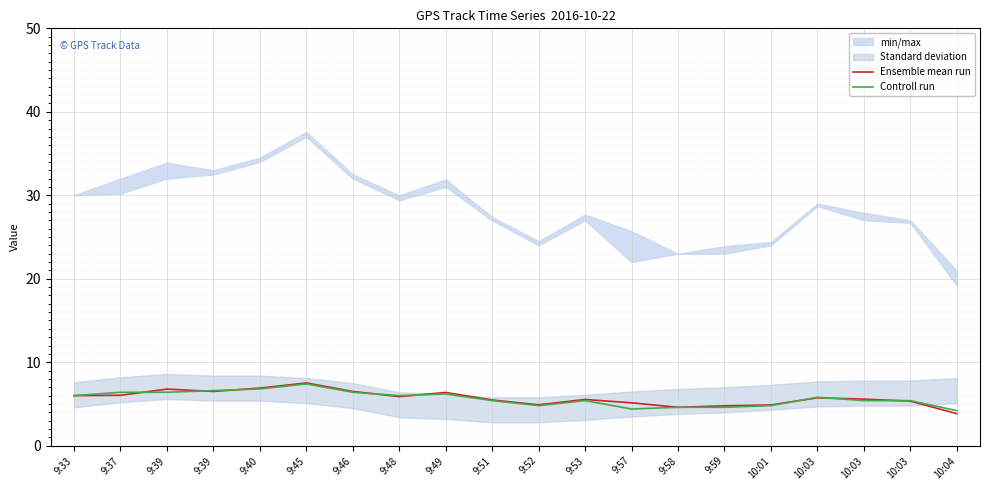

Reading right to left, transcribe all the data shown in this chart.

Ensemble mean run: 3.8	5.3	5.6	5.7	4.9	4.8	4.6	5.1	5.5	4.9	5.5	6.4	5.9	6.5	7.5	6.9	6.5	6.8	6.0	6.0
Controll run: 4.2	5.4	5.4	5.8	4.8	4.6	4.6	4.4	5.4	4.8	5.4	6.2	6.0	6.4	7.4	6.8	6.6	6.4	6.4	6.0